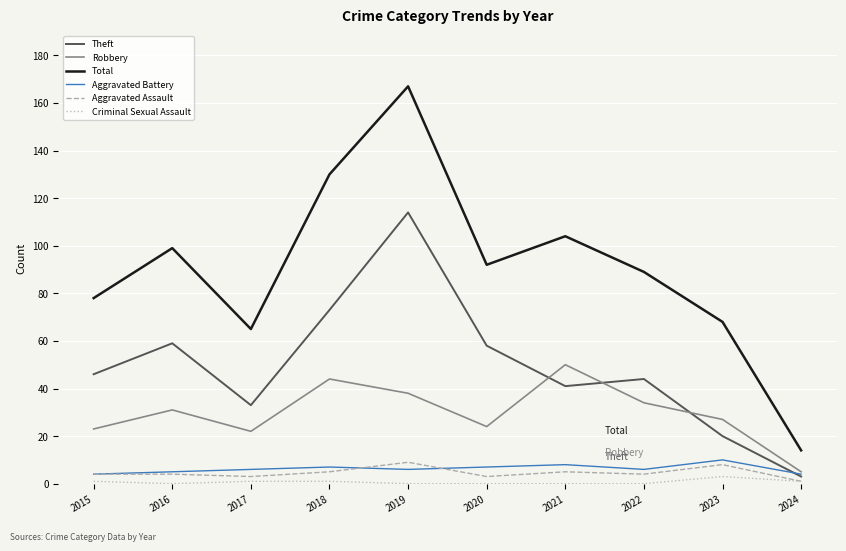

What is the sum of all Theft values?

491